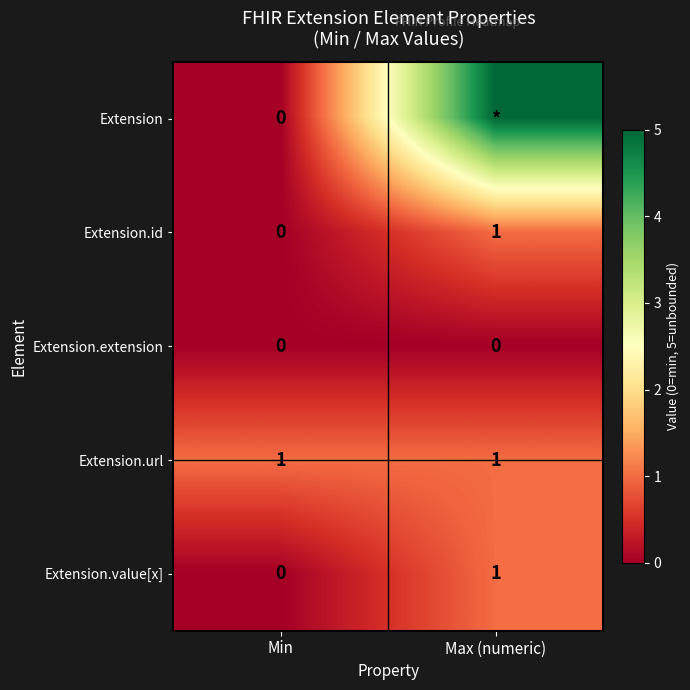

Is the value of Extension.extension at Min greater than the value of Extension.url at Min?

No